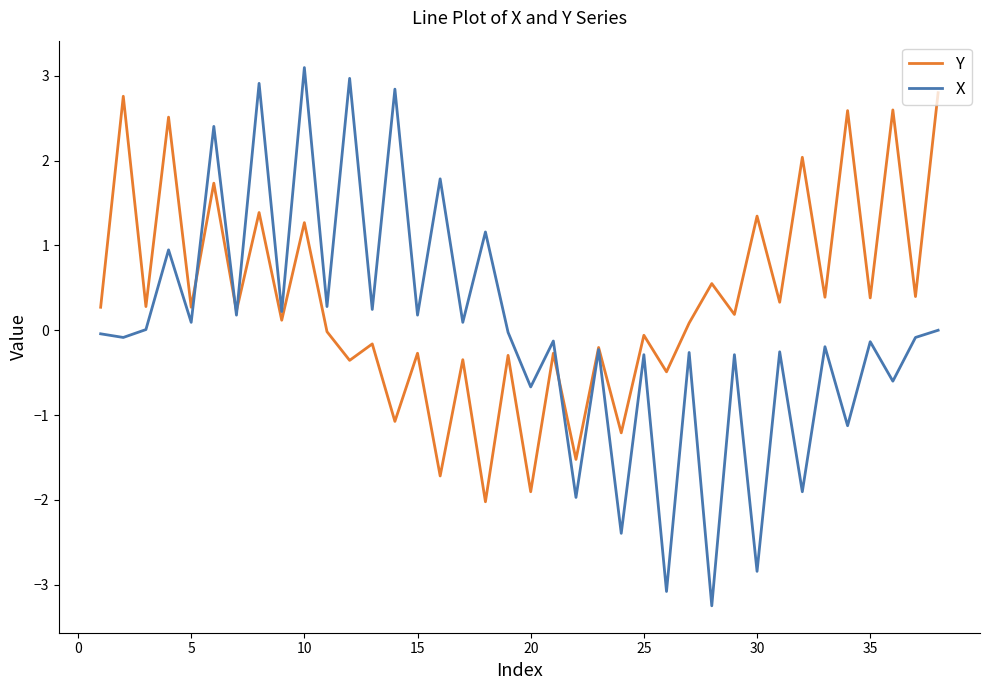

What is the lowest value of the X series?

-3.2